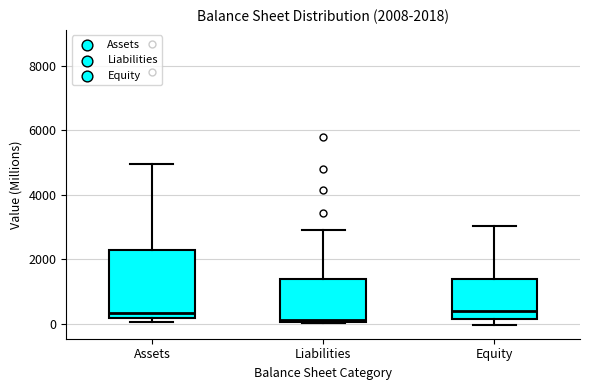

Which box is the tallest, from its lower edge to its upper edge?

Assets